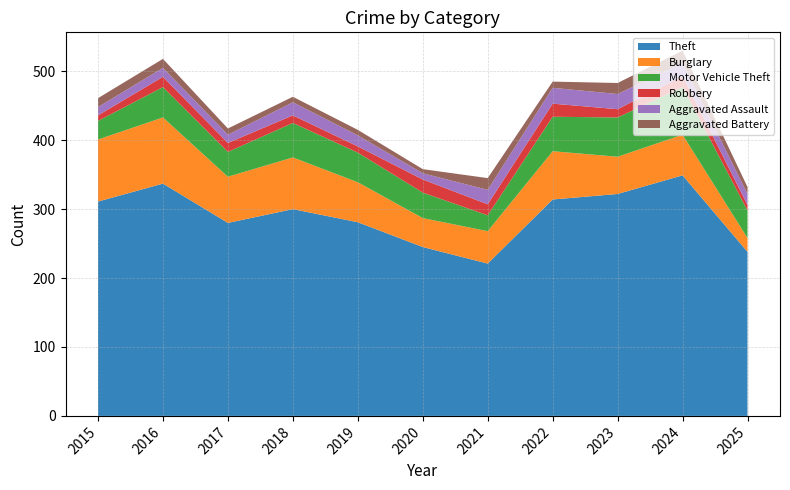

Reading right to left, transcribe all the data shown in this chart.

Theft: 2025=238	2024=349	2023=322	2022=314	2021=221	2020=245	2019=281	2018=300	2017=280	2016=337	2015=311
Burglary: 2025=20	2024=59	2023=54	2022=70	2021=47	2020=42	2019=58	2018=75	2017=67	2016=96	2015=90
Motor Vehicle Theft: 2025=40	2024=69	2023=57	2022=50	2021=23	2020=37	2019=43	2018=50	2017=36	2016=44	2015=27
Robbery: 2025=8	2024=16	2023=12	2022=19	2021=16	2020=19	2019=9	2018=11	2017=13	2016=15	2015=8
Aggravated Assault: 2025=16	2024=19	2023=22	2022=23	2021=21	2020=9	2019=16	2018=19	2017=12	2016=13	2015=12
Aggravated Battery: 2025=10	2024=18	2023=16	2022=9	2021=17	2020=6	2019=8	2018=8	2017=9	2016=13	2015=13